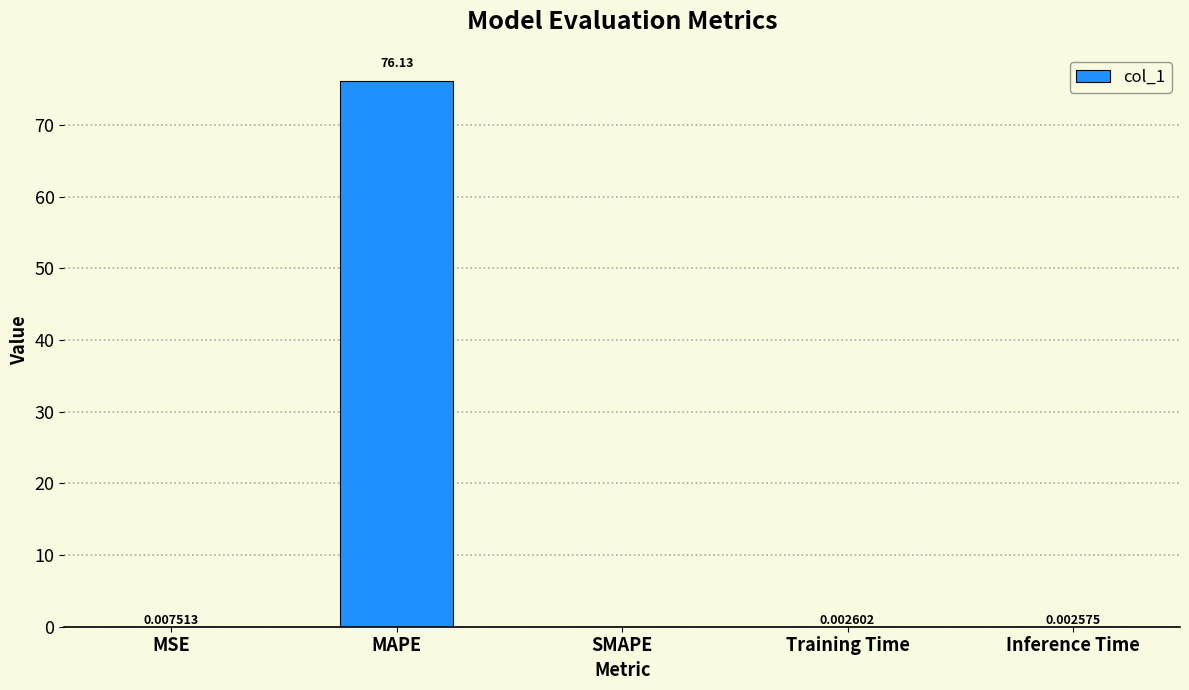

Which has a higher value, SMAPE or MAPE?

MAPE